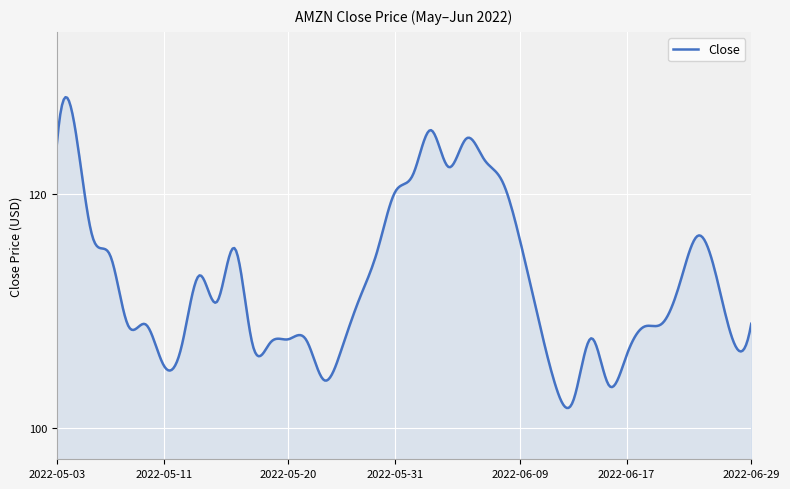

What is the maximum value shown in the chart?

128.3